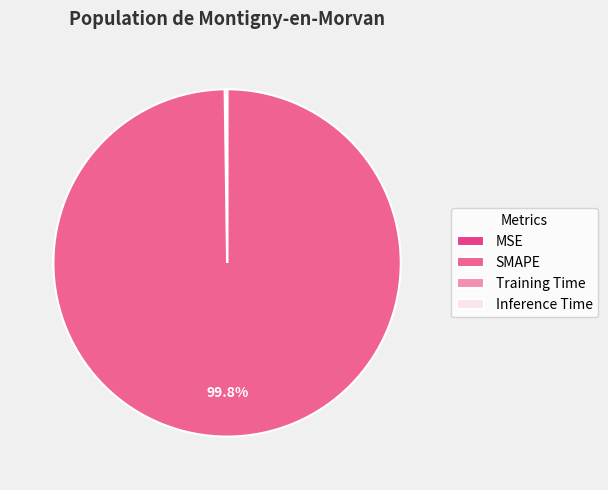

Rank the categories by value from lowest to highest.

Inference Time, Training Time, MSE, SMAPE